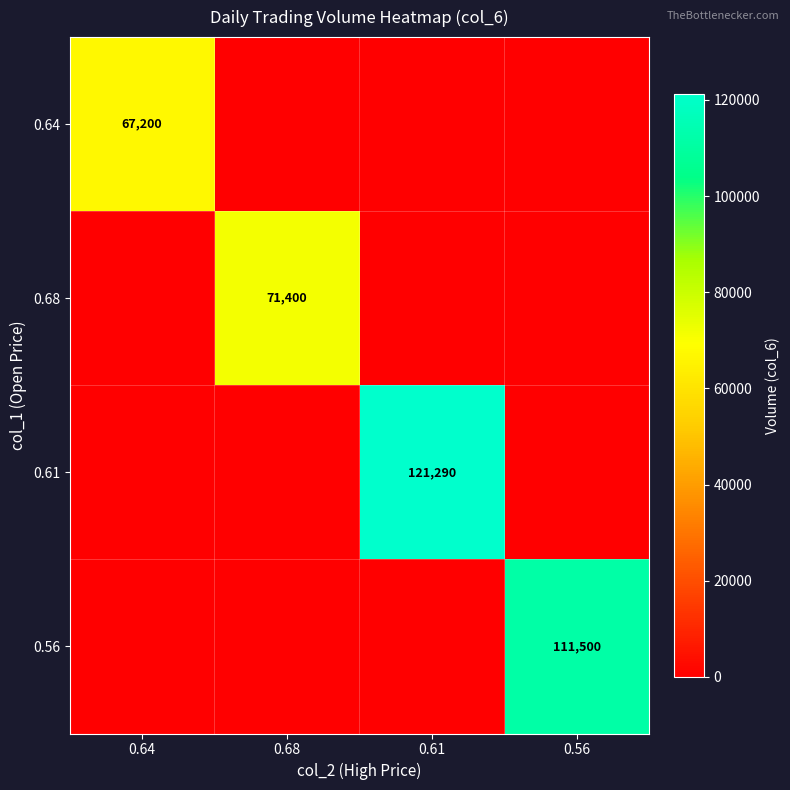

How many 0.56 values are between 0 and 111500?

4